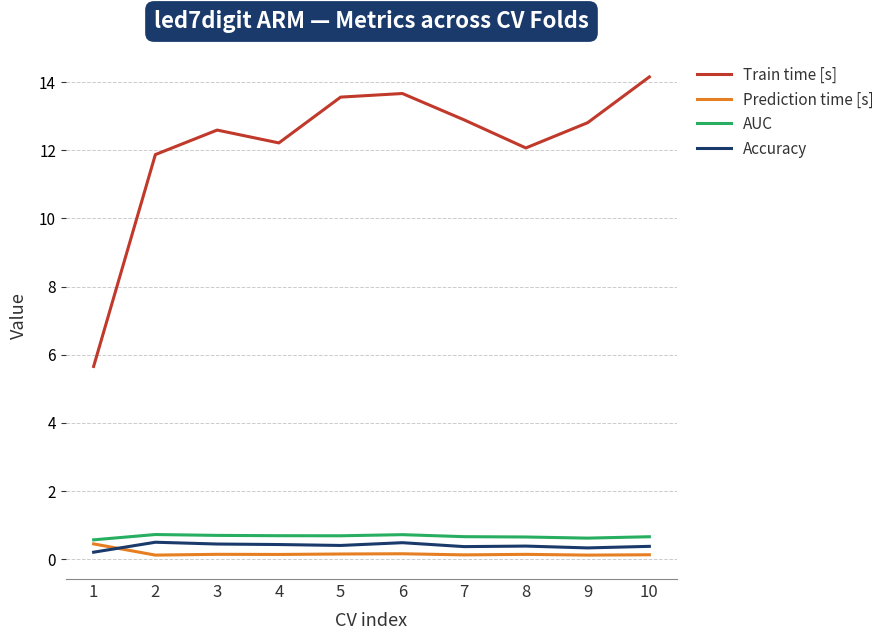

What is the minimum value shown in the chart?

0.1